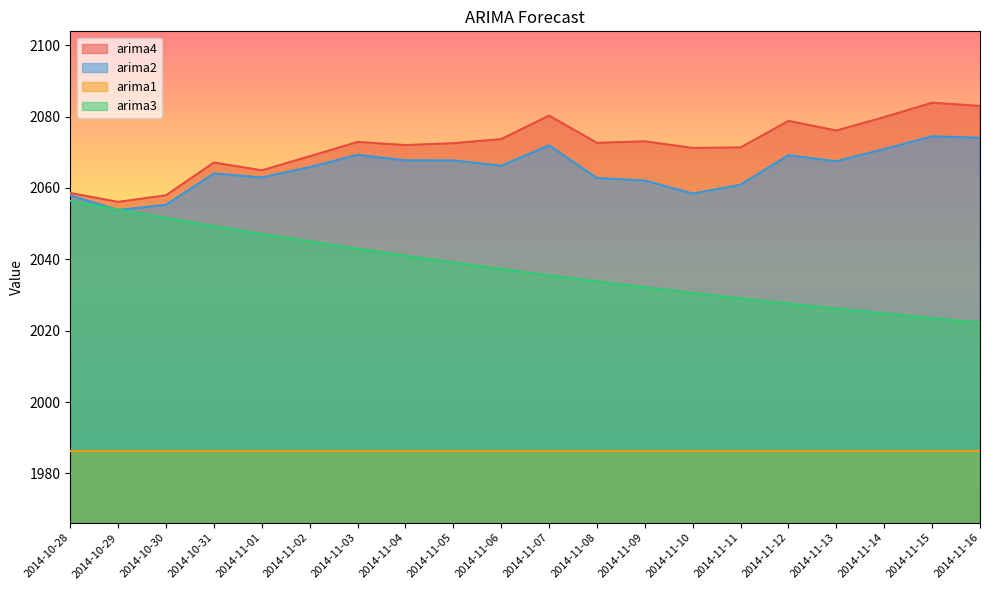

What is the difference between the maximum and minimum values in the arima2 series?

20.6